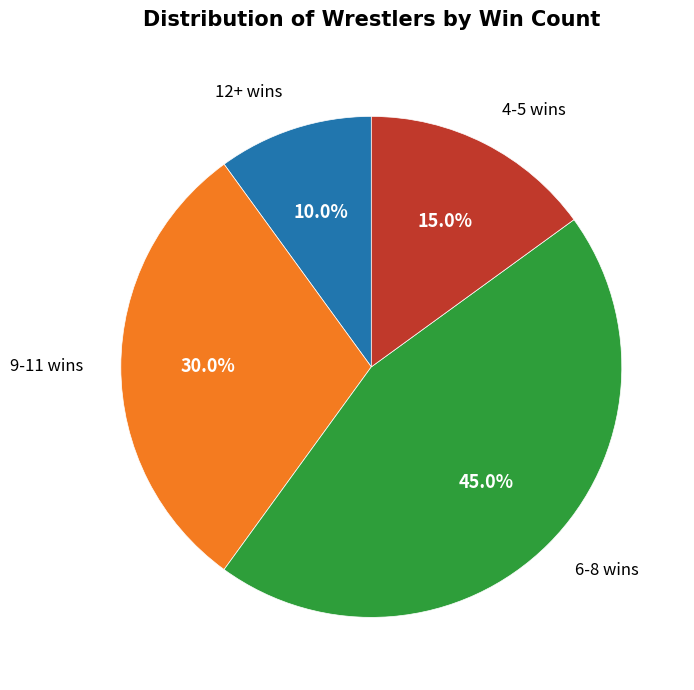

Does any single category account for the majority?

No